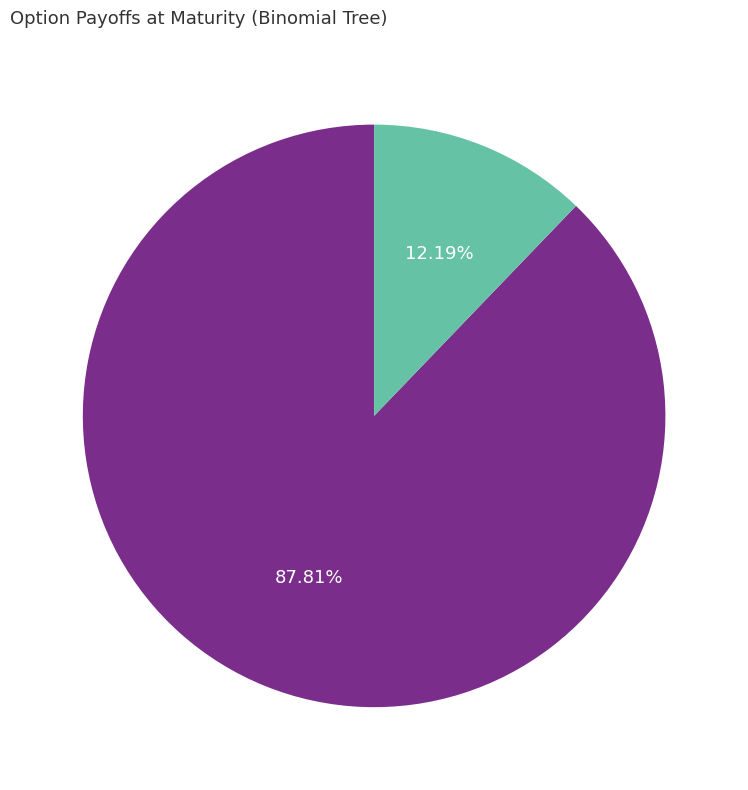

Is it true that Up3 is 78% of the pie?

False